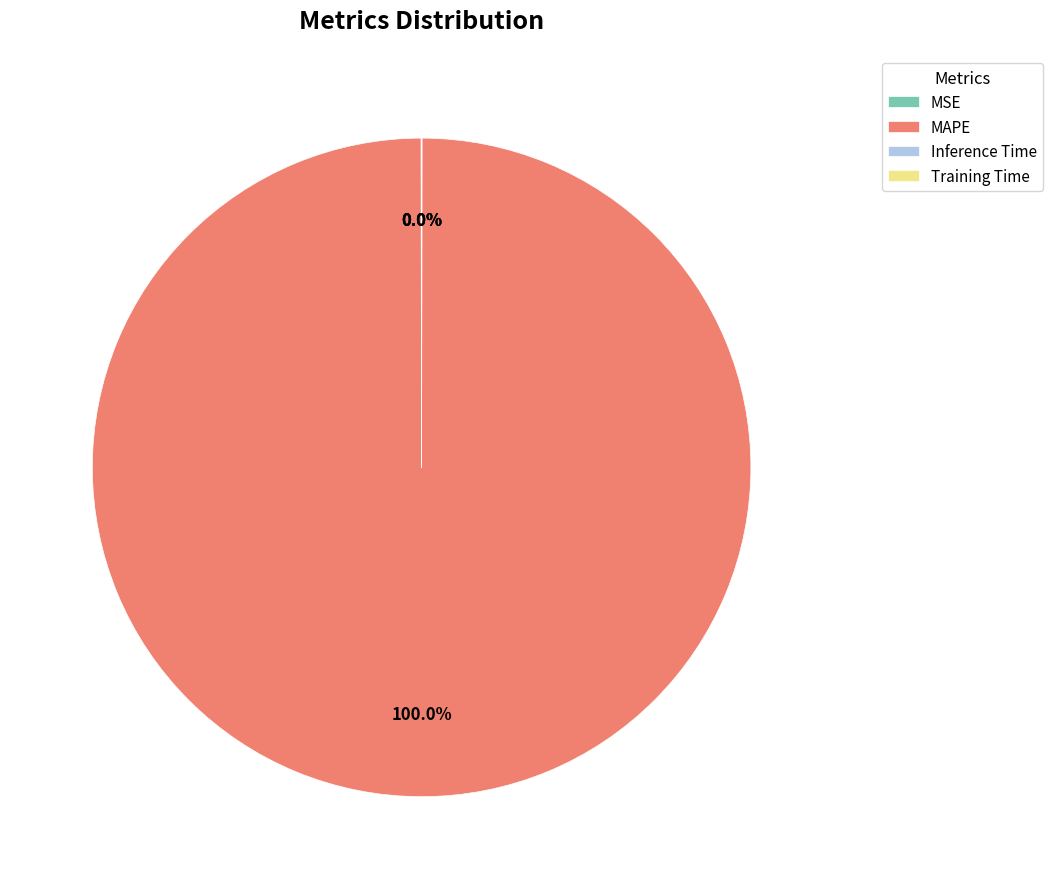

To the nearest percent, what is the difference between the largest and smallest slice percentages?

100%